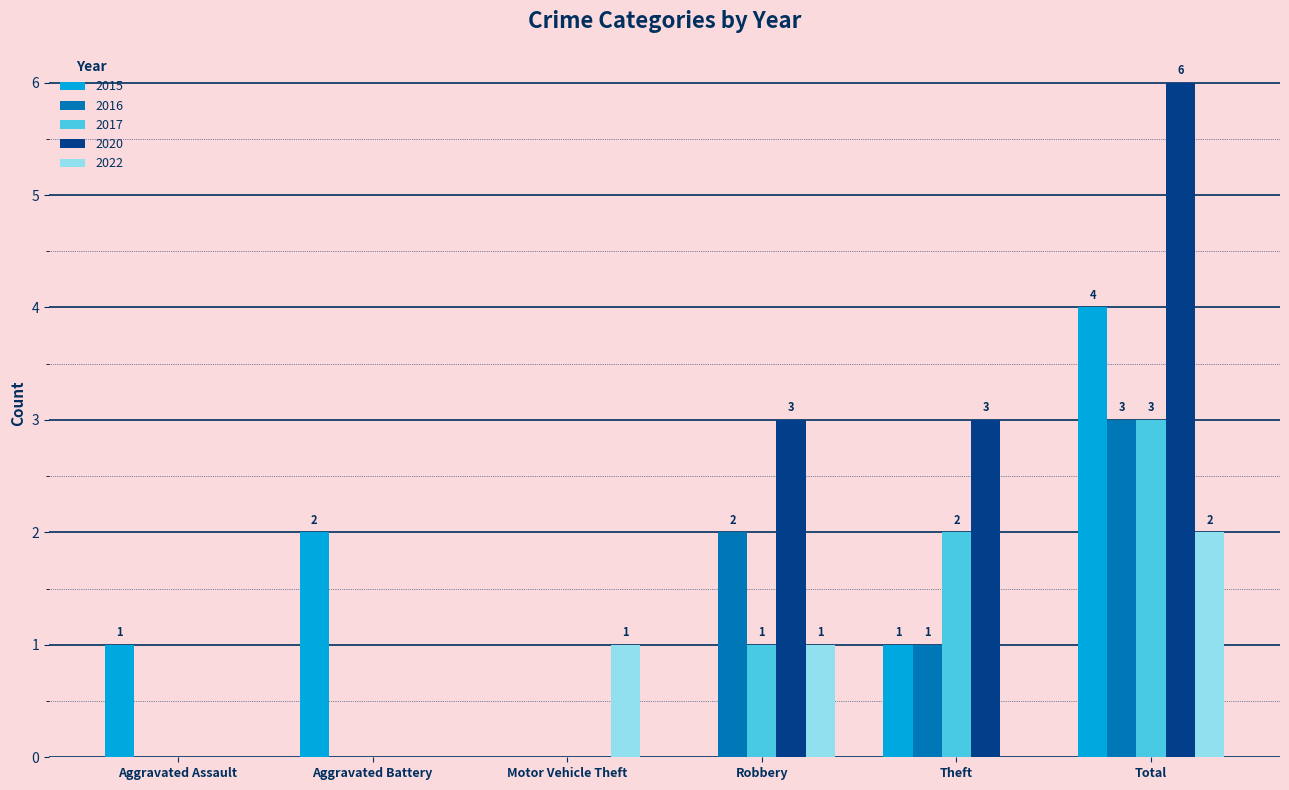

Which series has the largest total across all categories?

2020